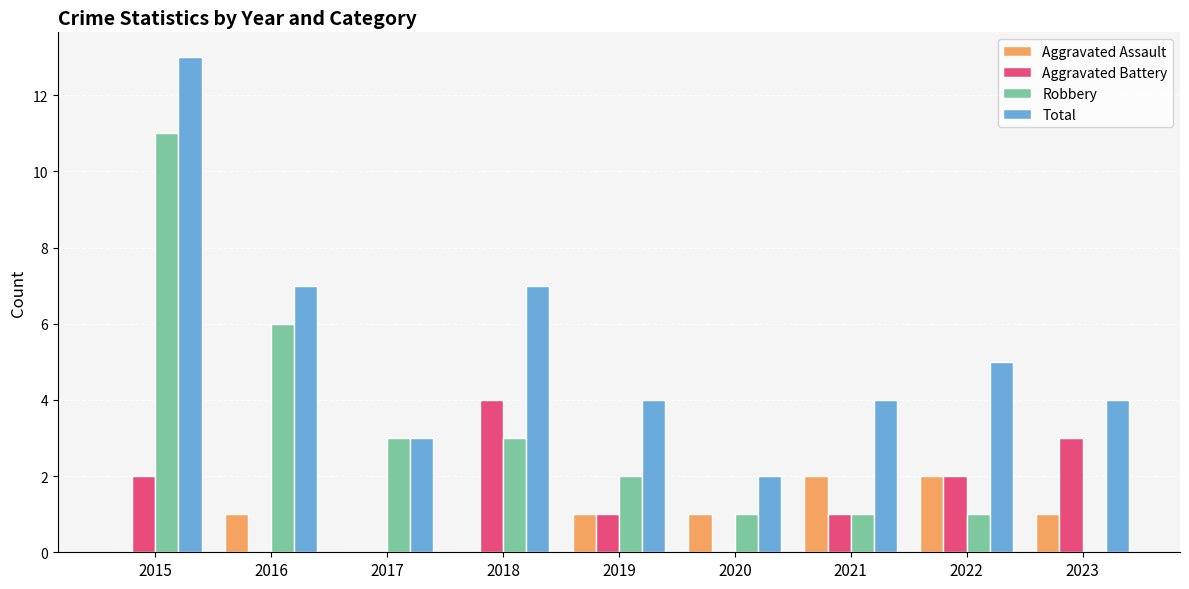

Which category has the highest value across all series?

2015